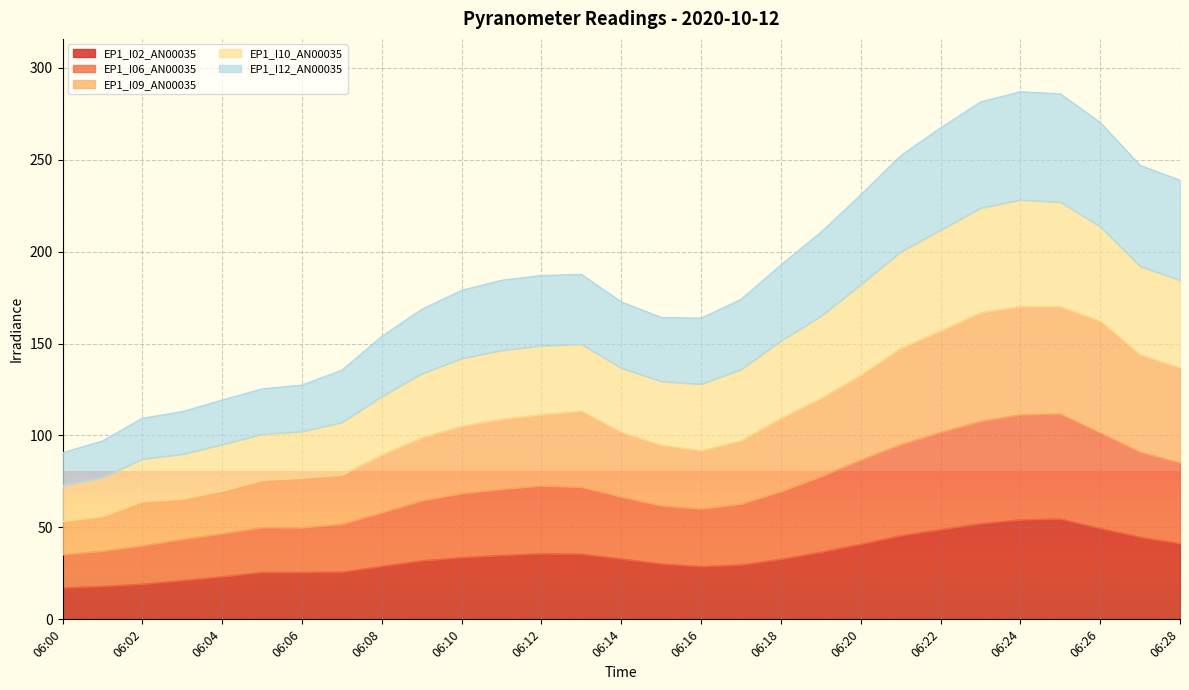

How many categories are shown in the chart?

29